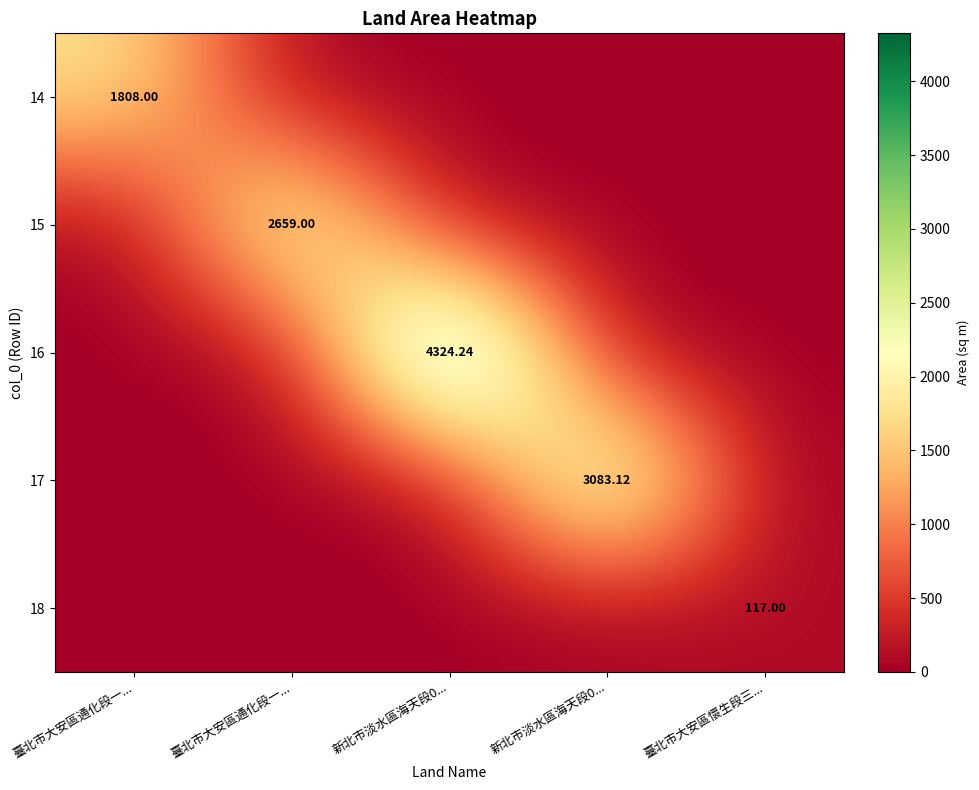

At how many categories does at least one series exceed 381?

4